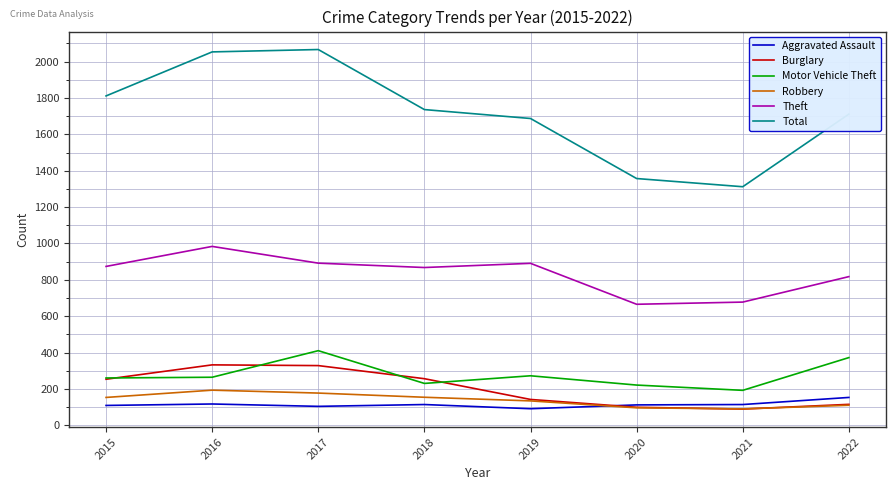

Does the chart have visible grid lines?

Yes